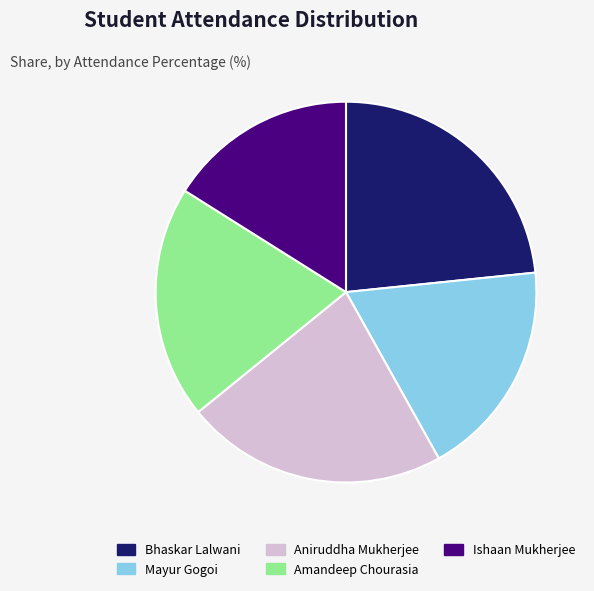

Is the sum of Aniruddha Mukherjee and Bhaskar Lalwani greater than half?

No